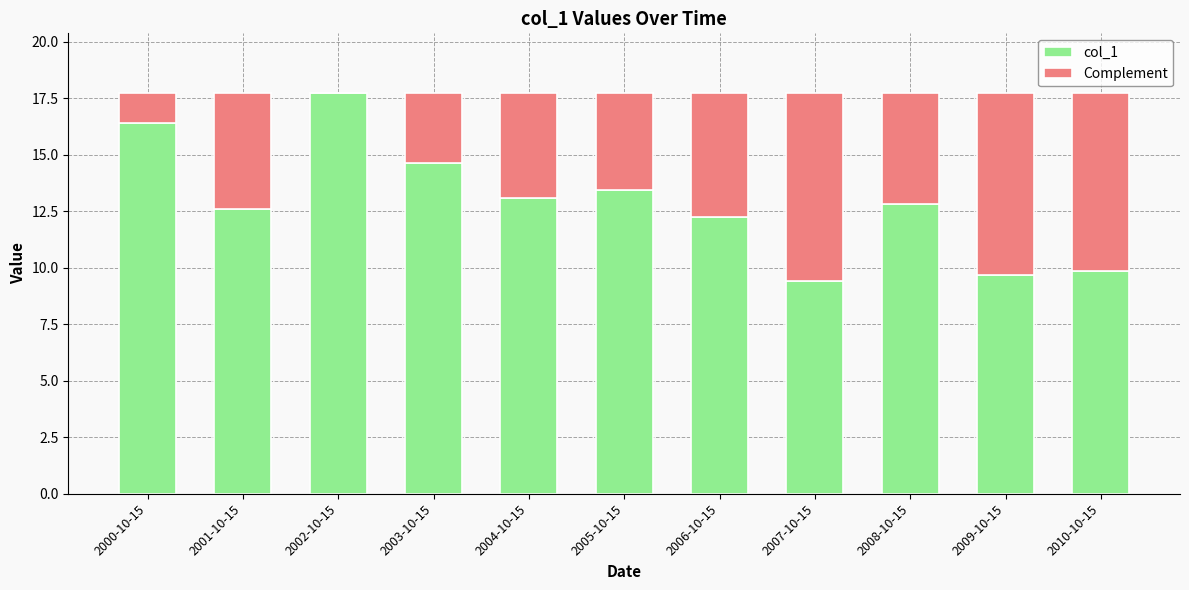

What is the approximate value of col_1 at 2007-10-15?

9.4